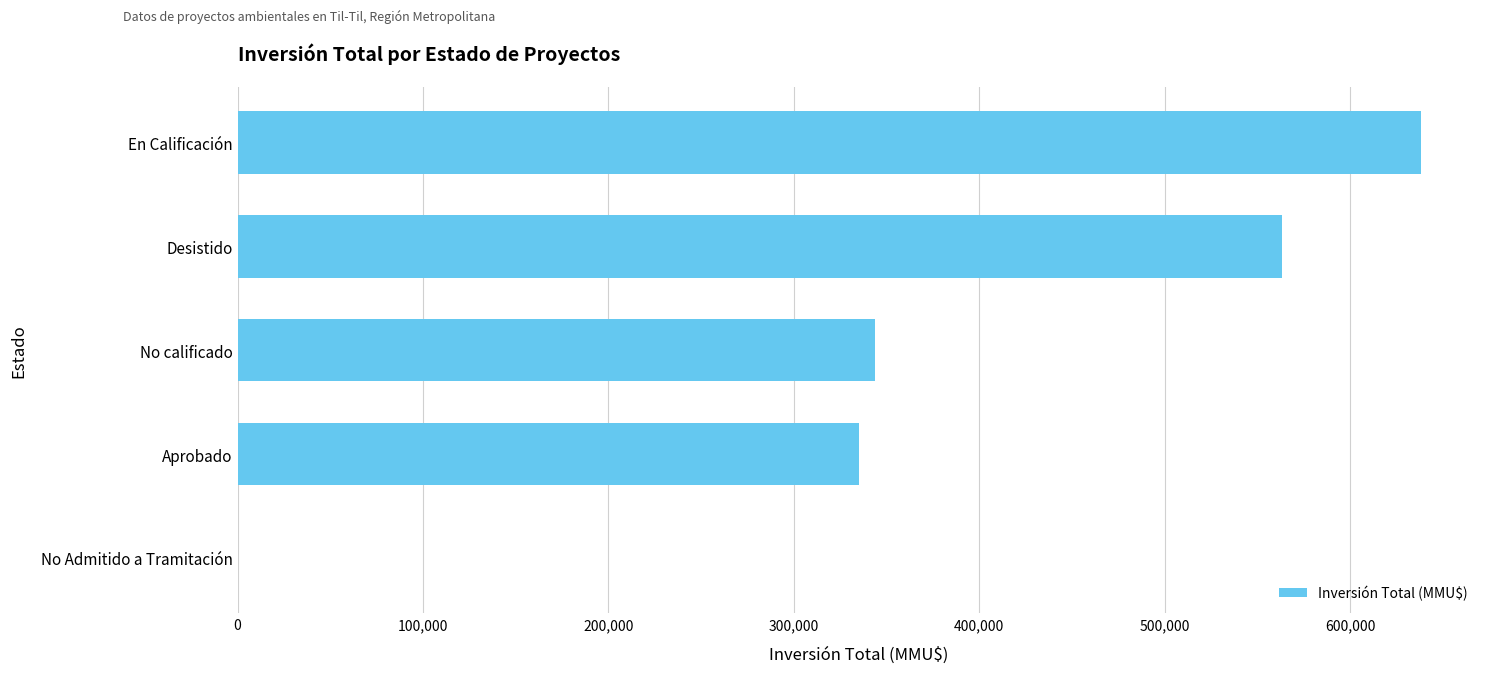

Approximately how many times larger is the value at En Calificación compared to No calificado?

1.9